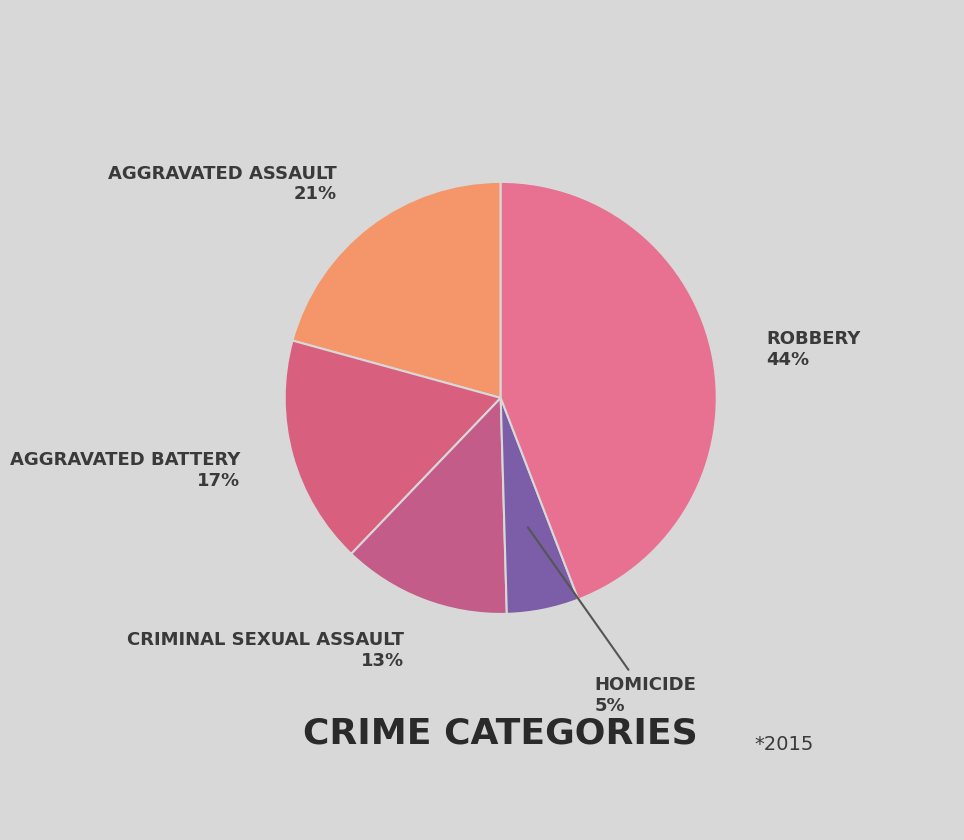

To the nearest percent, what is the average slice percentage?

20%